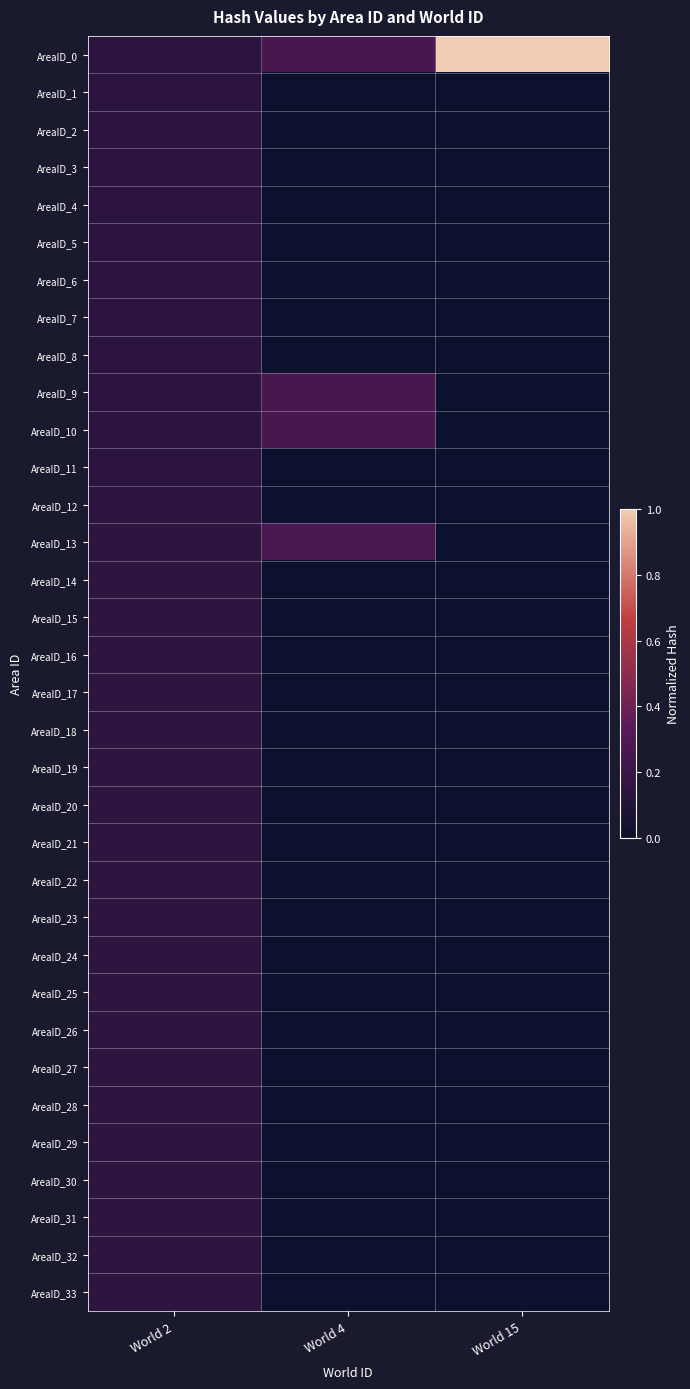

Reading right to left, extract all data points from this chart.

AreaID_0: World 15=1.0	World 4=0.3	World 2=0.1
AreaID_1: World 15=0.0	World 4=0.0	World 2=0.1
AreaID_2: World 15=0.0	World 4=0.0	World 2=0.1
AreaID_3: World 15=0.0	World 4=0.0	World 2=0.1
AreaID_4: World 15=0.0	World 4=0.0	World 2=0.1
AreaID_5: World 15=0.0	World 4=0.0	World 2=0.1
AreaID_6: World 15=0.0	World 4=0.0	World 2=0.1
AreaID_7: World 15=0.0	World 4=0.0	World 2=0.1
AreaID_8: World 15=0.0	World 4=0.0	World 2=0.1
AreaID_9: World 15=0.0	World 4=0.3	World 2=0.1
AreaID_10: World 15=0.0	World 4=0.3	World 2=0.1
AreaID_11: World 15=0.0	World 4=0.0	World 2=0.1
AreaID_12: World 15=0.0	World 4=0.0	World 2=0.1
AreaID_13: World 15=0.0	World 4=0.3	World 2=0.1
AreaID_14: World 15=0.0	World 4=0.0	World 2=0.1
AreaID_15: World 15=0.0	World 4=0.0	World 2=0.1
AreaID_16: World 15=0.0	World 4=0.0	World 2=0.1
AreaID_17: World 15=0.0	World 4=0.0	World 2=0.1
AreaID_18: World 15=0.0	World 4=0.0	World 2=0.1
AreaID_19: World 15=0.0	World 4=0.0	World 2=0.1
AreaID_20: World 15=0.0	World 4=0.0	World 2=0.1
AreaID_21: World 15=0.0	World 4=0.0	World 2=0.1
AreaID_22: World 15=0.0	World 4=0.0	World 2=0.1
AreaID_23: World 15=0.0	World 4=0.0	World 2=0.1
AreaID_24: World 15=0.0	World 4=0.0	World 2=0.1
AreaID_25: World 15=0.0	World 4=0.0	World 2=0.1
AreaID_26: World 15=0.0	World 4=0.0	World 2=0.1
AreaID_27: World 15=0.0	World 4=0.0	World 2=0.1
AreaID_28: World 15=0.0	World 4=0.0	World 2=0.1
AreaID_29: World 15=0.0	World 4=0.0	World 2=0.1
AreaID_30: World 15=0.0	World 4=0.0	World 2=0.1
AreaID_31: World 15=0.0	World 4=0.0	World 2=0.1
AreaID_32: World 15=0.0	World 4=0.0	World 2=0.1
AreaID_33: World 15=0.0	World 4=0.0	World 2=0.1